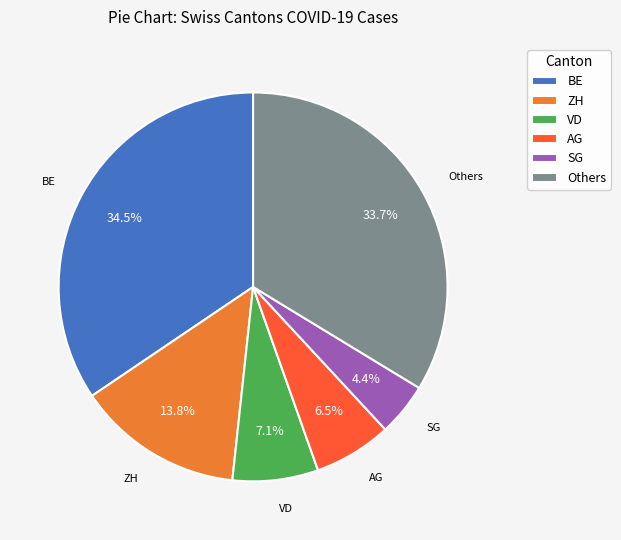

What is the smallest slice in the pie chart?

SG